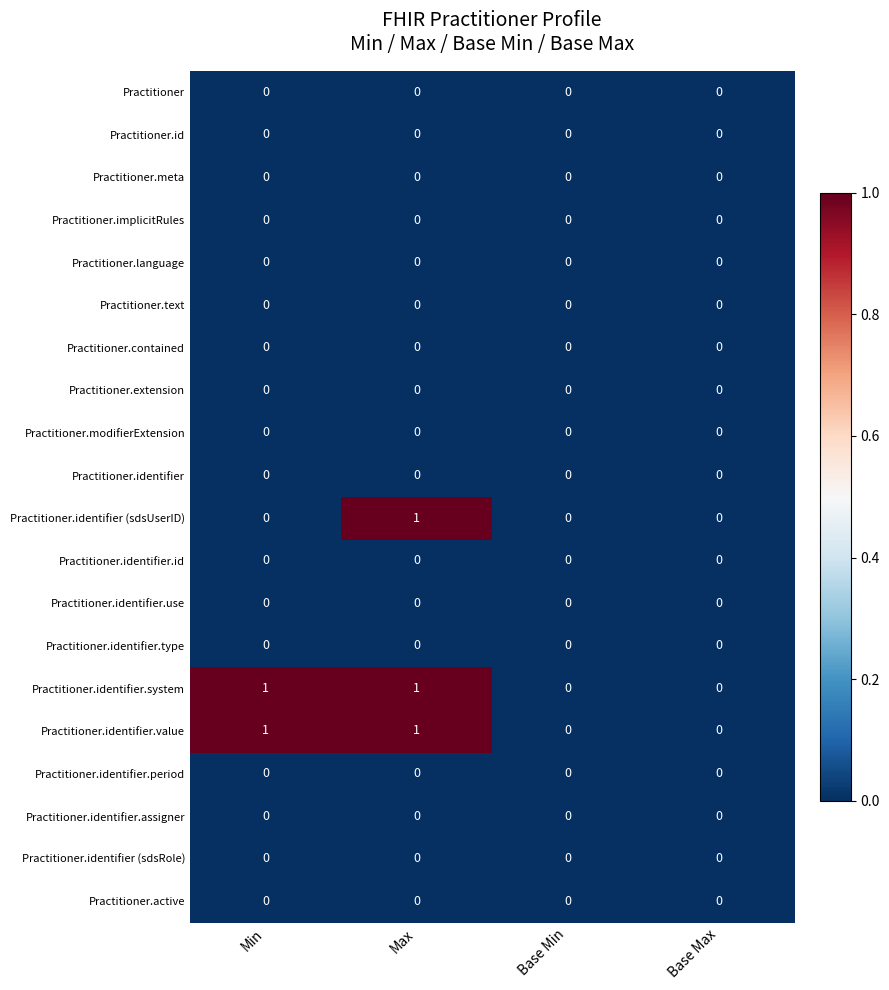

At which category is the sum across all series the highest?

Max